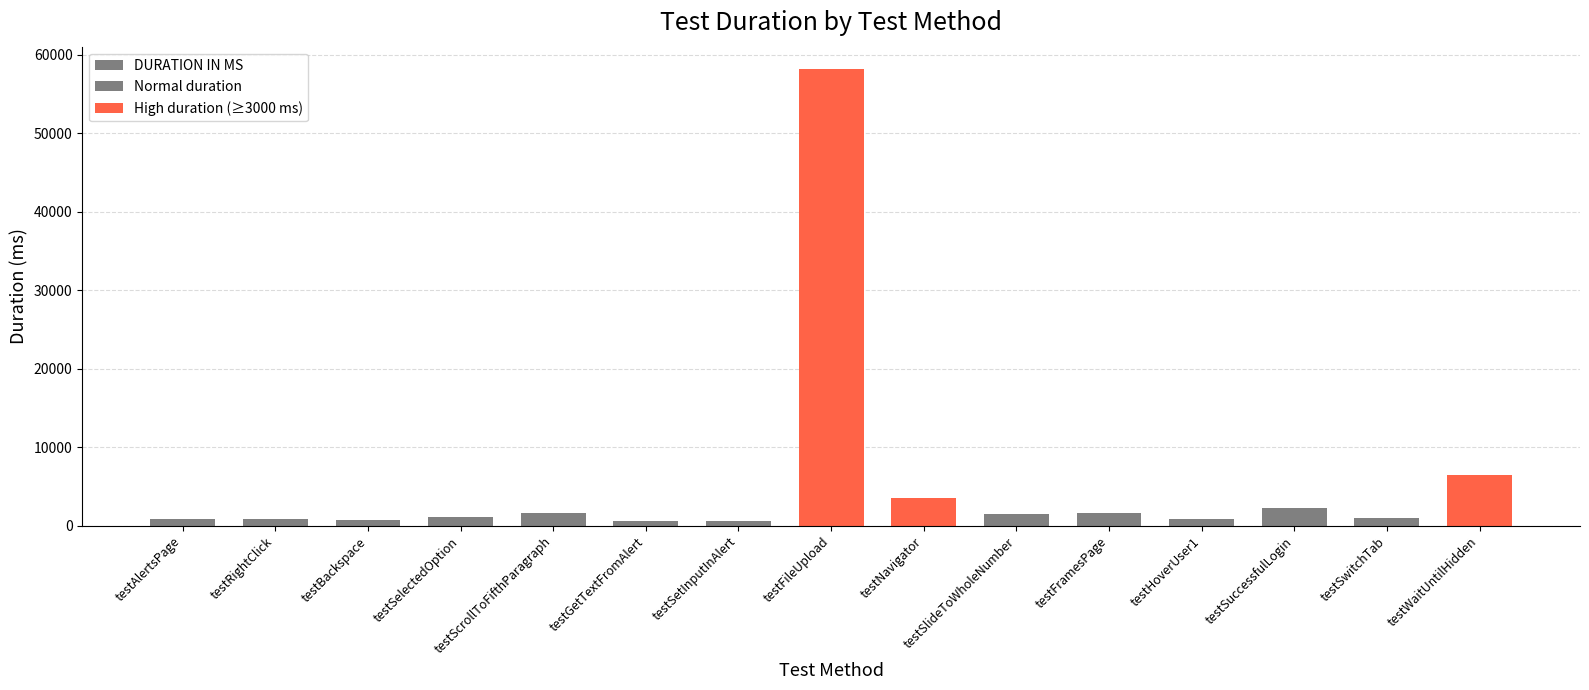

What value does the High duration (≥3000 ms) series have at testWaitUntilHidden, to the nearest 50?

6550